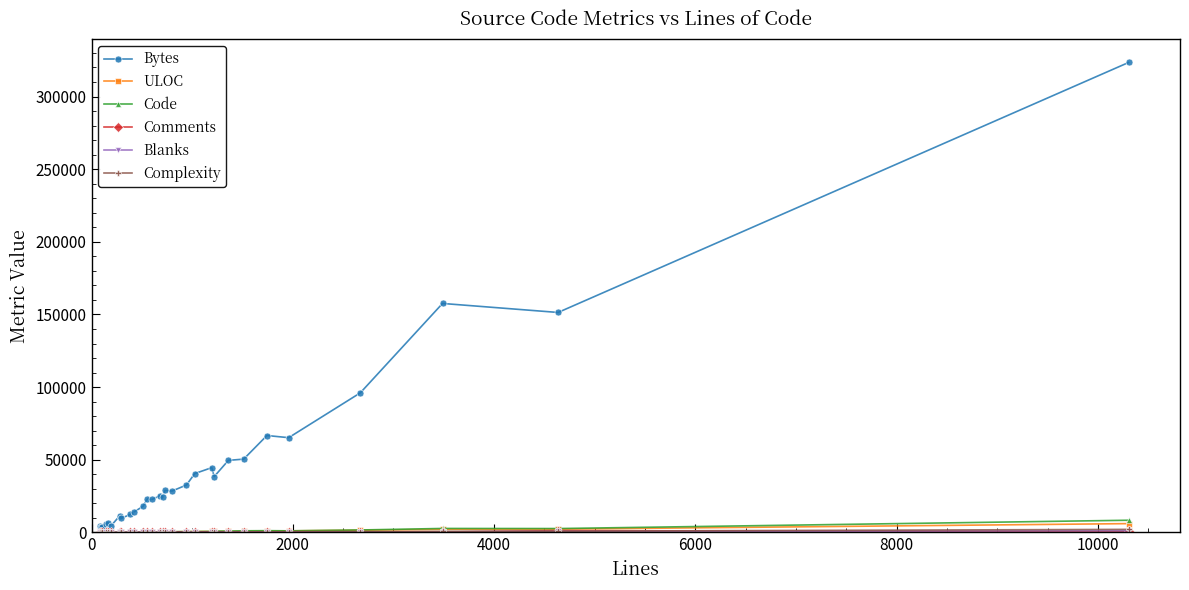

What is the maximum value for Bytes?

323408